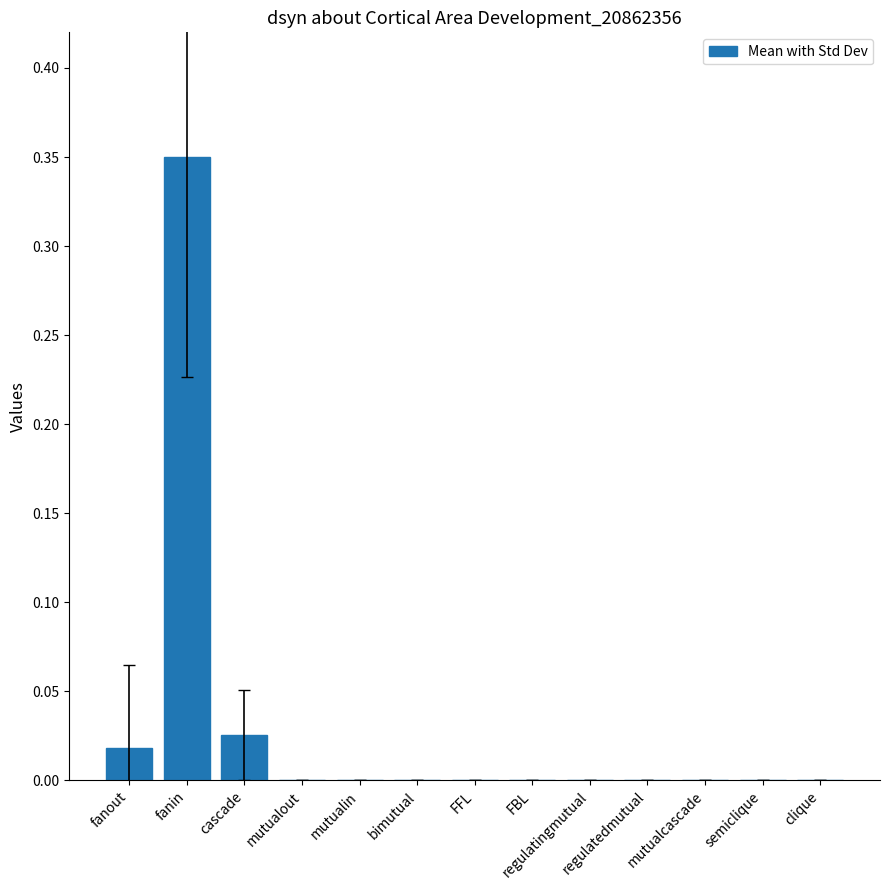

Which has a higher value, fanout or mutualin?

fanout